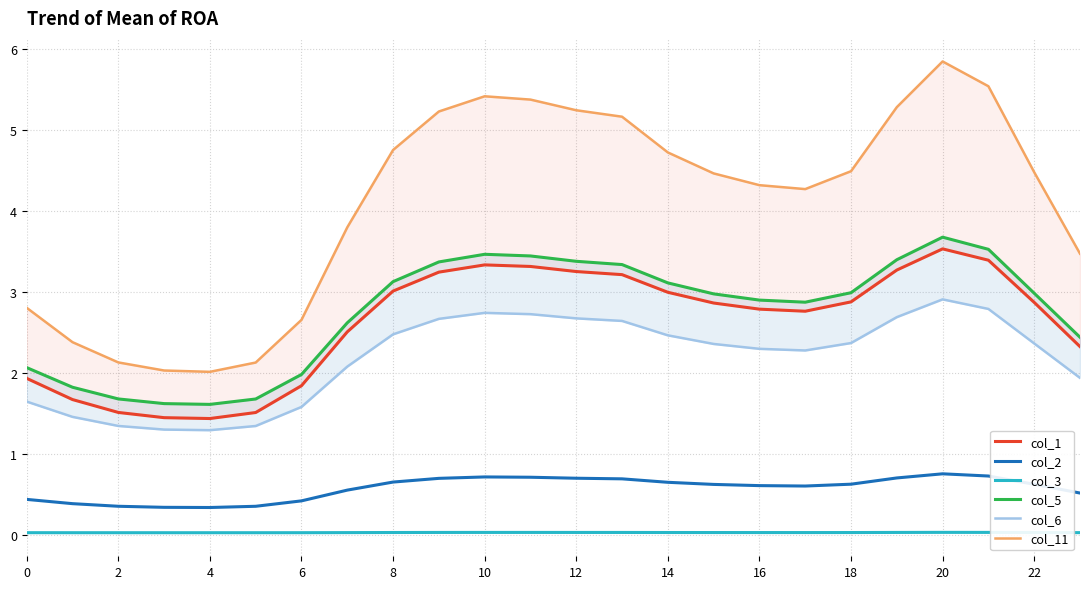

Rank the series by their maximum value, from lowest to highest.

col_3, col_2, col_6, col_1, col_5, col_11